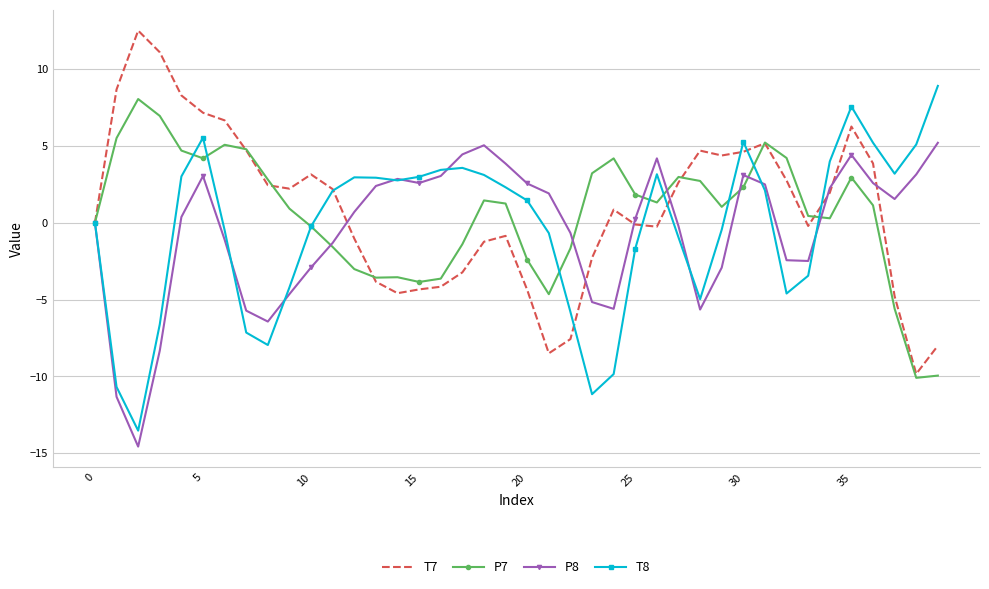

What is the sum of all P7 values?

24.2